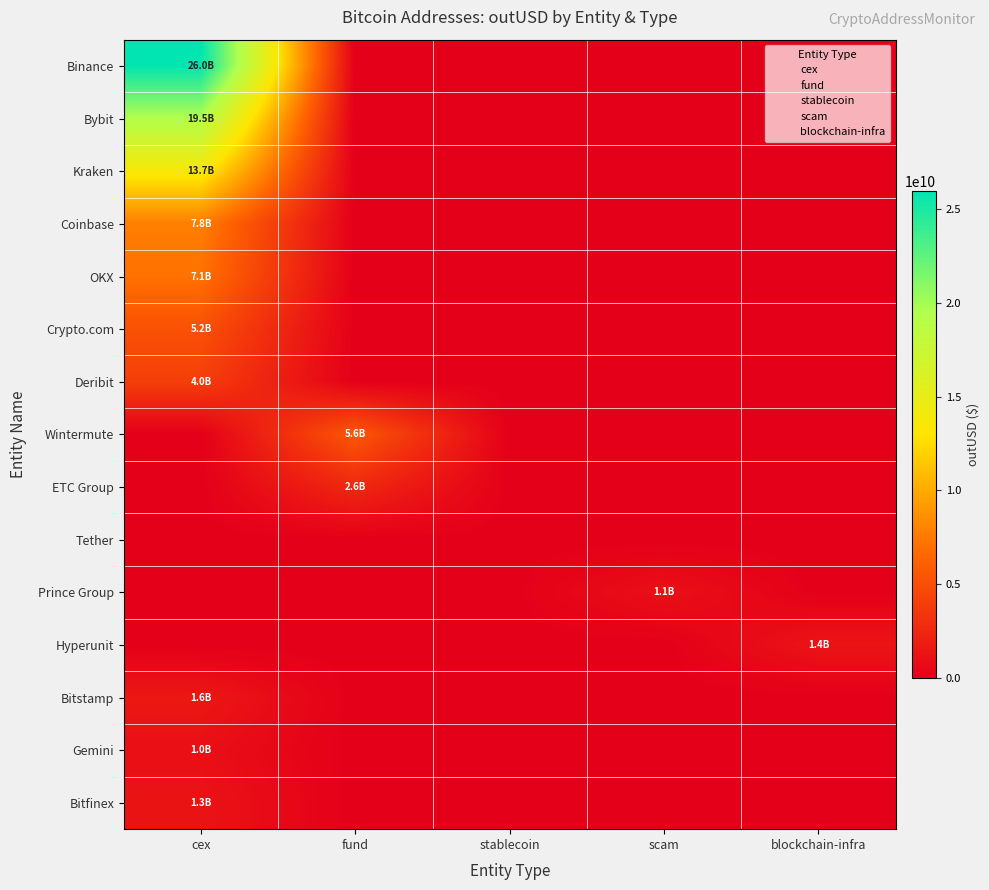

Rank the series at blockchain-infra from lowest to highest value.

Binance, Bybit, Kraken, Coinbase, OKX, Crypto.com, Deribit, Wintermute, ETC Group, Tether, Prince Group, Bitstamp, Gemini, Bitfinex, Hyperunit